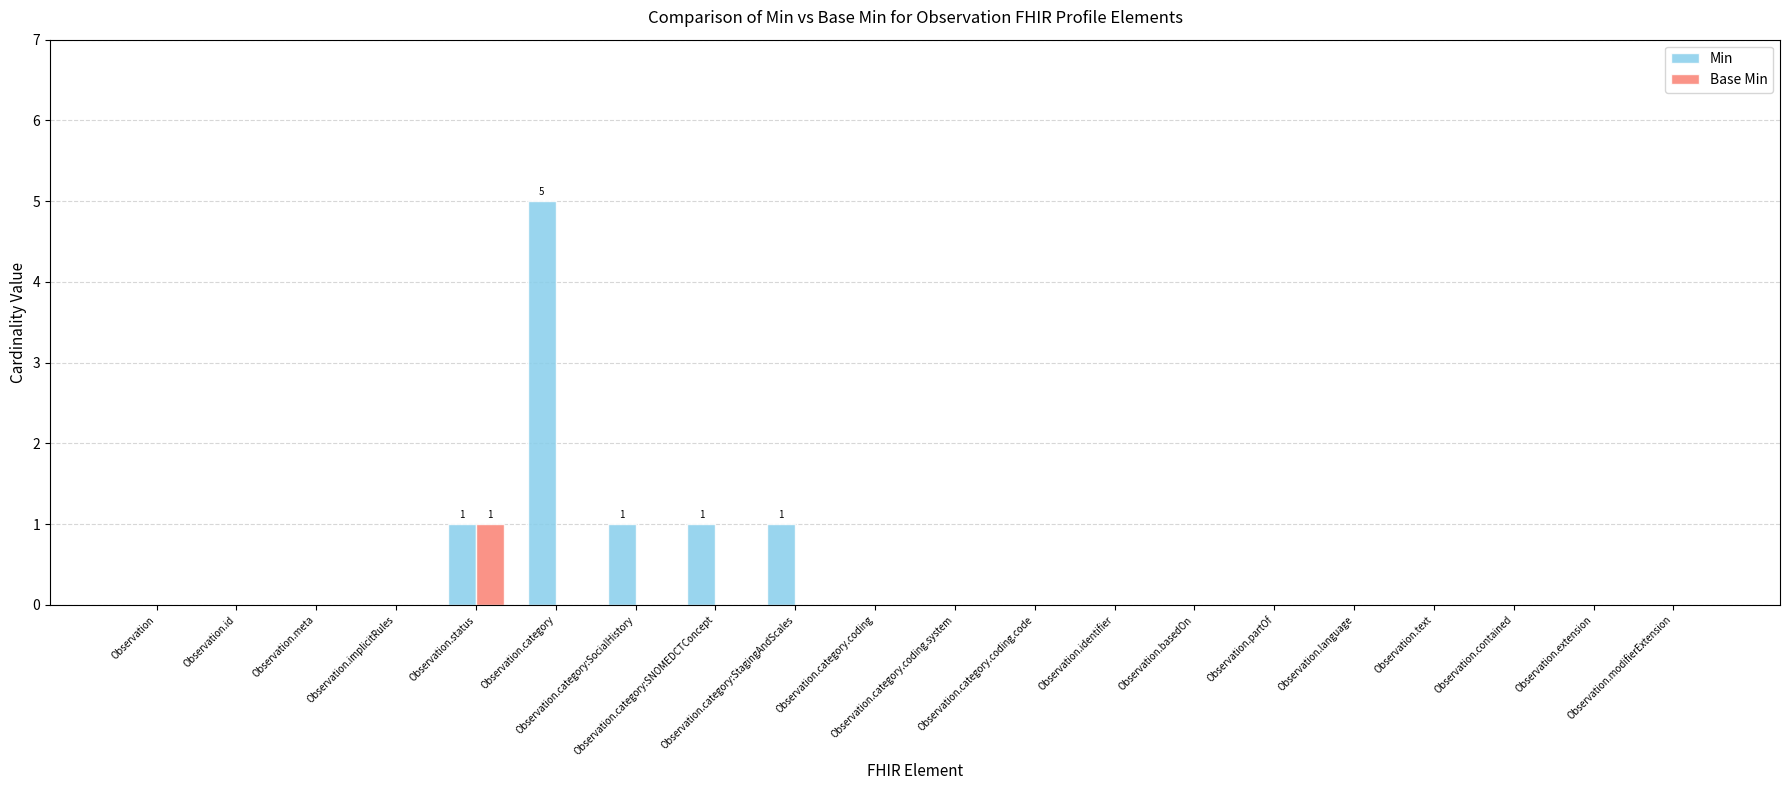

Which series has the largest total across all categories?

Min